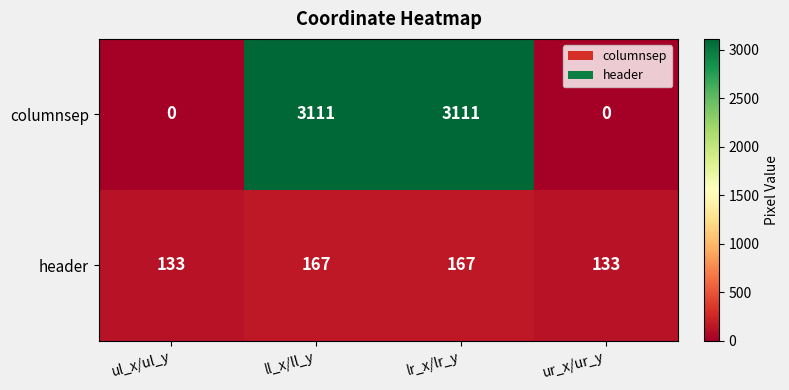

Rank the series by their average value, from highest to lowest.

columnsep, header